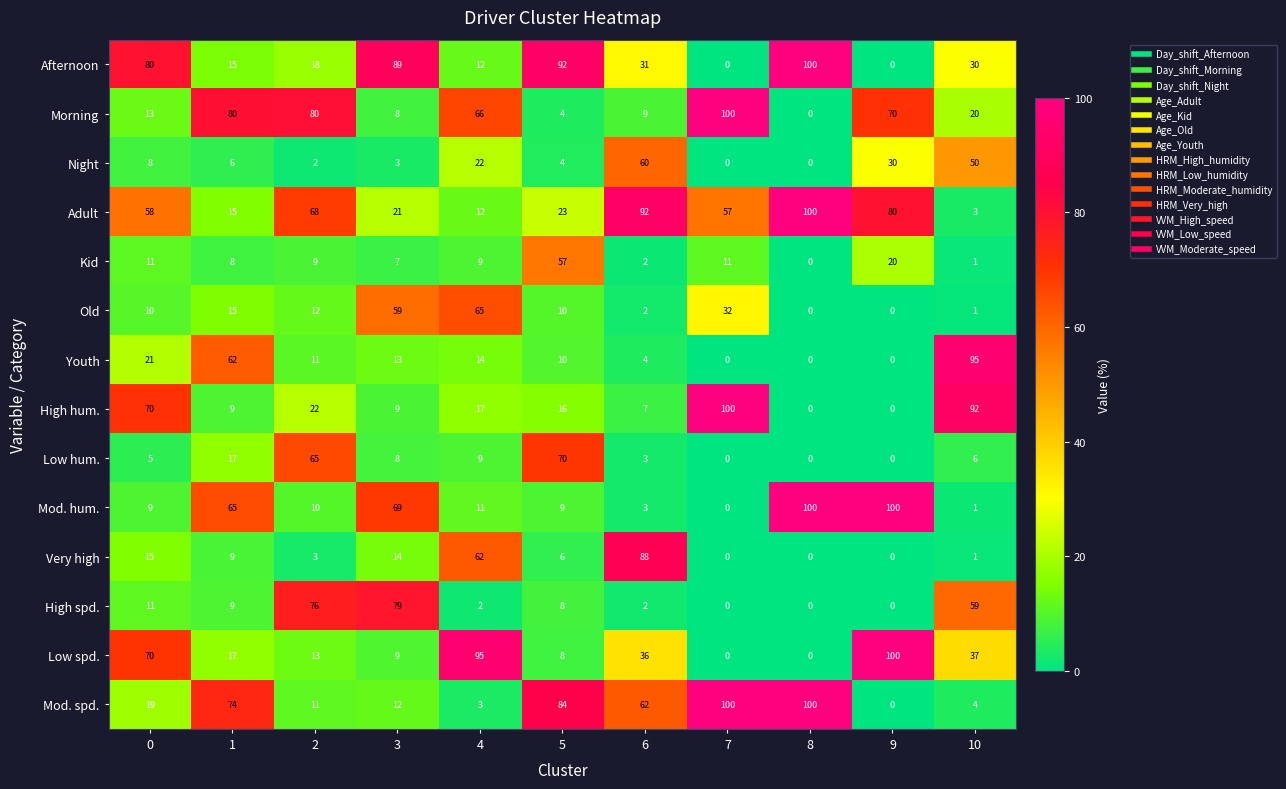

Is it true that Old equals 7 at 7?

False